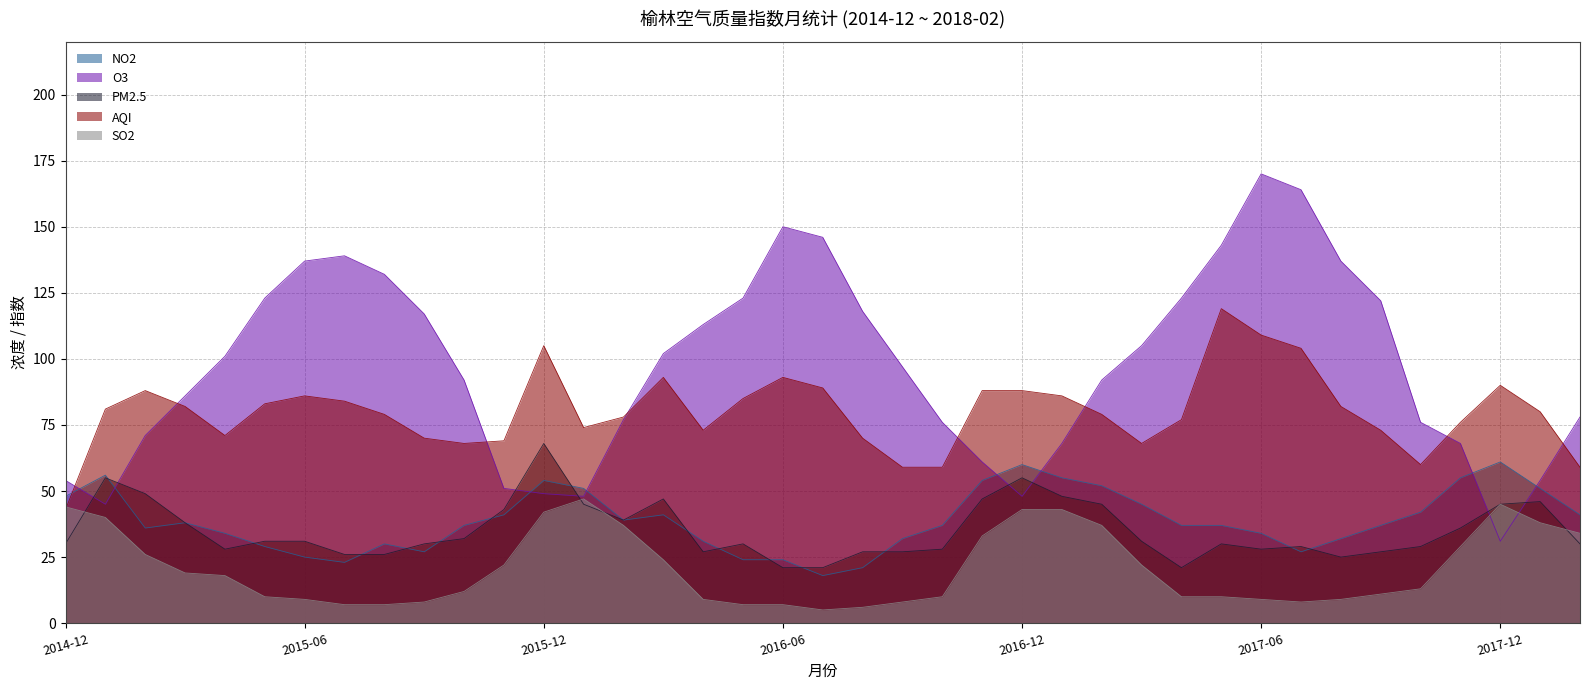

What are all the series names shown in the legend?

NO2, O3, PM2.5, AQI, SO2